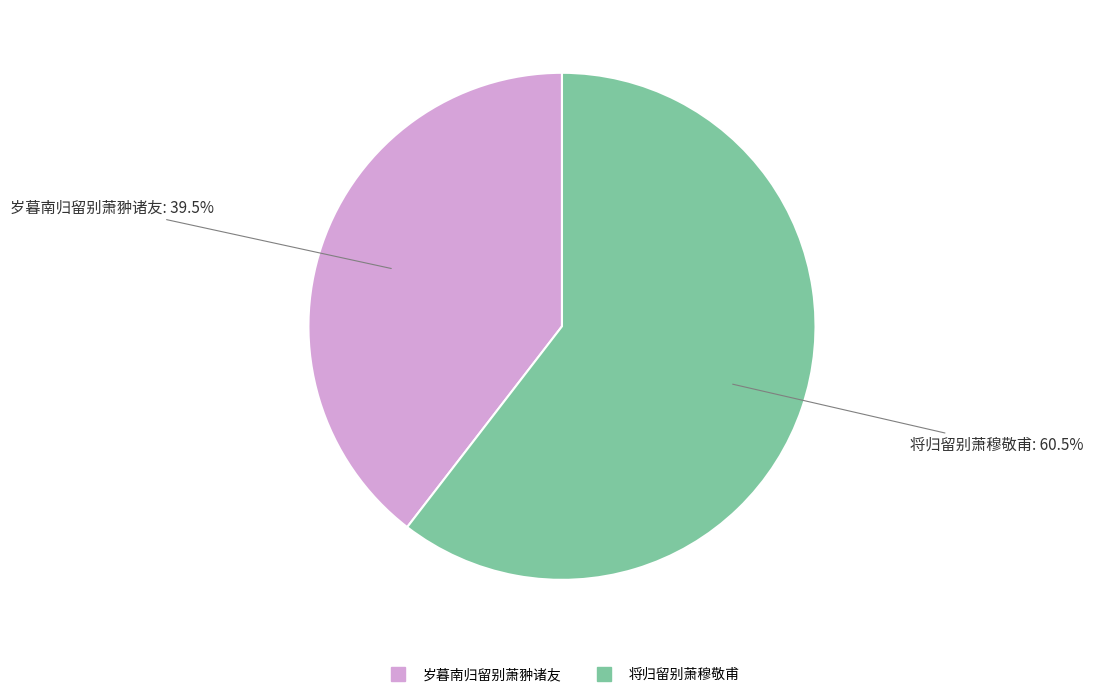

How many slices are in this pie chart?

2